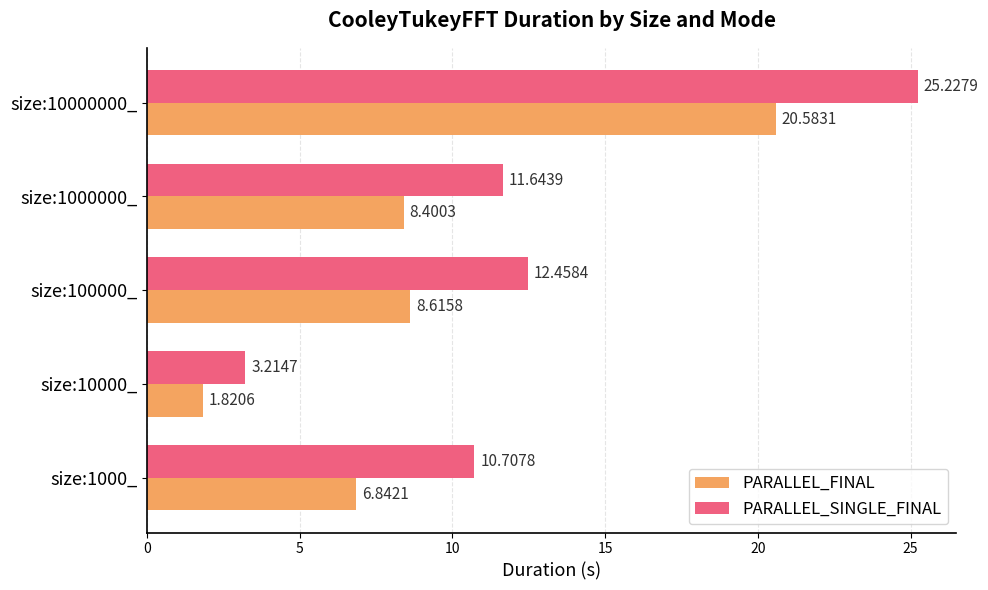

Which series changed the most between size:100000_ and size:10000000_?

PARALLEL_SINGLE_FINAL